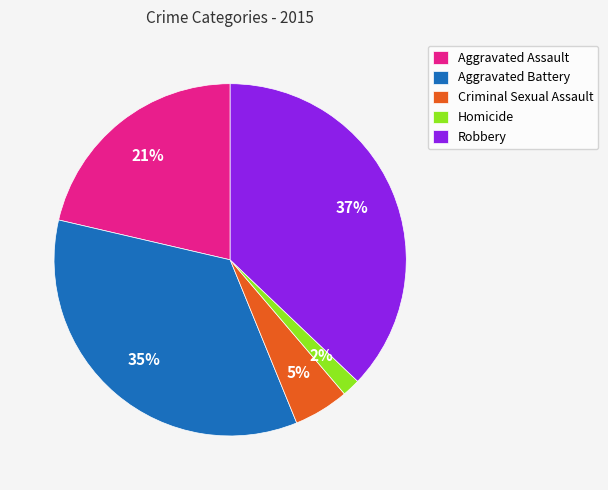

Combined, do Aggravated Battery and Homicide account for over 50%?

No